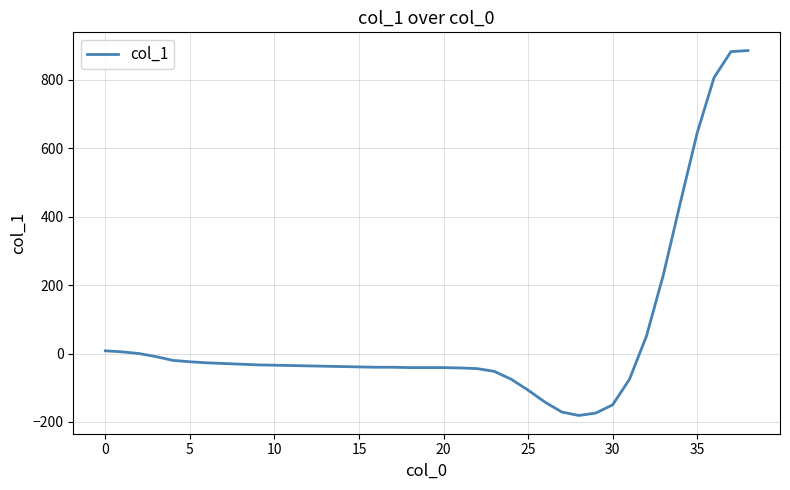

What is the smallest value displayed?

-181